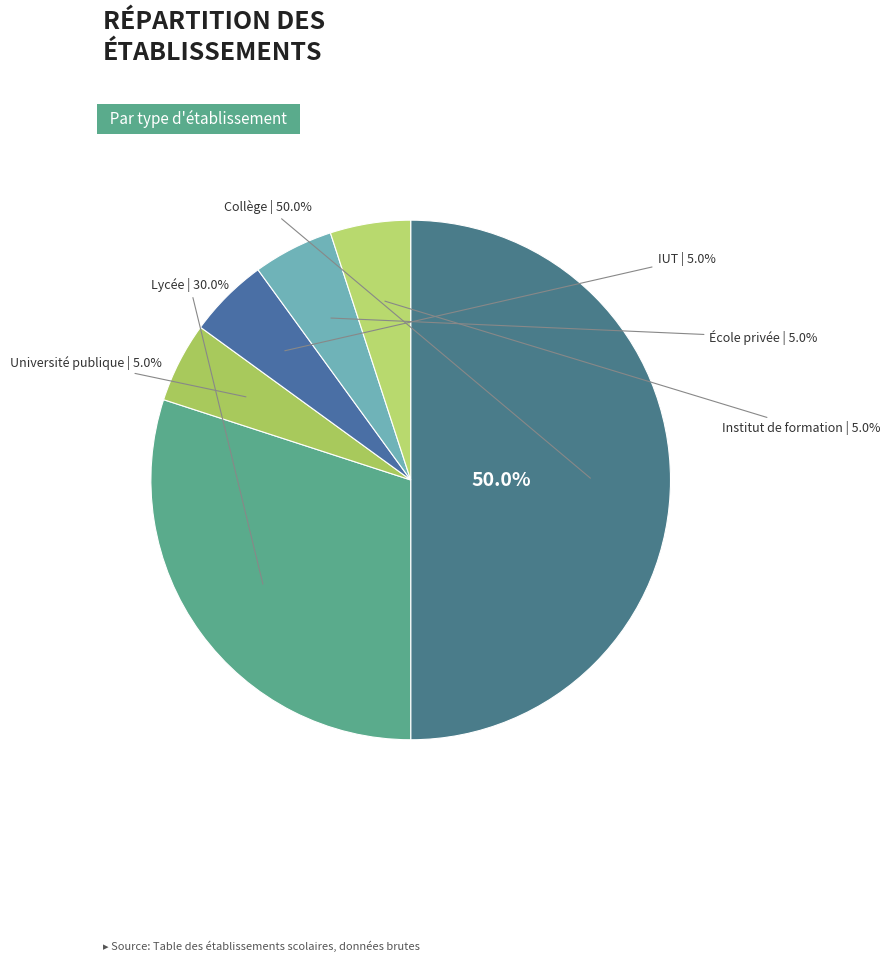

Rank the categories by value from highest to lowest.

Collège, Lycée, IUT, École privée, Université publique, Institut de formation